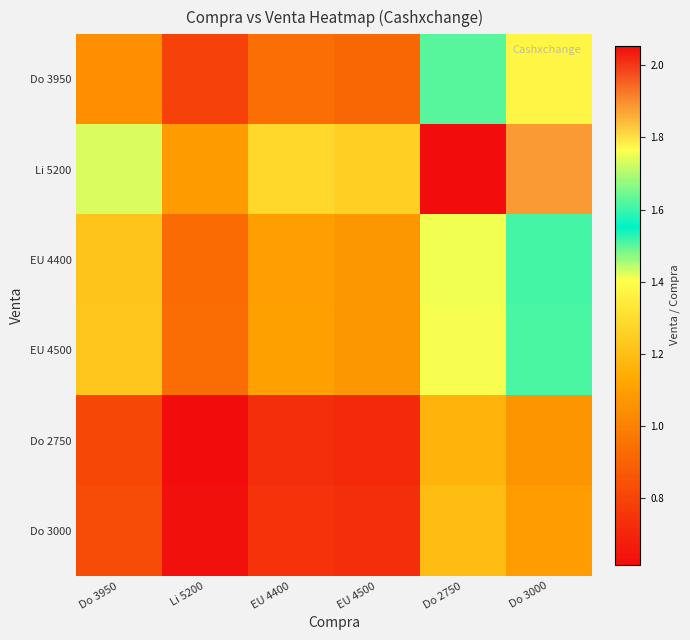

Reading left to right, extract all data points from this chart.

Do 3950: Do 3950=1.0	Li 5200=0.8	EU 4400=0.9	EU 4500=0.9	Do 2750=1.5	Do 3000=1.4
Li 5200: Do 3950=1.4	Li 5200=1.1	EU 4400=1.3	EU 4500=1.3	Do 2750=2.1	Do 3000=1.9
EU 4400: Do 3950=1.2	Li 5200=0.9	EU 4400=1.1	EU 4500=1.1	Do 2750=1.8	Do 3000=1.6
EU 4500: Do 3950=1.2	Li 5200=0.9	EU 4400=1.1	EU 4500=1.1	Do 2750=1.8	Do 3000=1.6
Do 2750: Do 3950=0.8	Li 5200=0.6	EU 4400=0.7	EU 4500=0.7	Do 2750=1.2	Do 3000=1.1
Do 3000: Do 3950=0.8	Li 5200=0.6	EU 4400=0.7	EU 4500=0.7	Do 2750=1.2	Do 3000=1.1